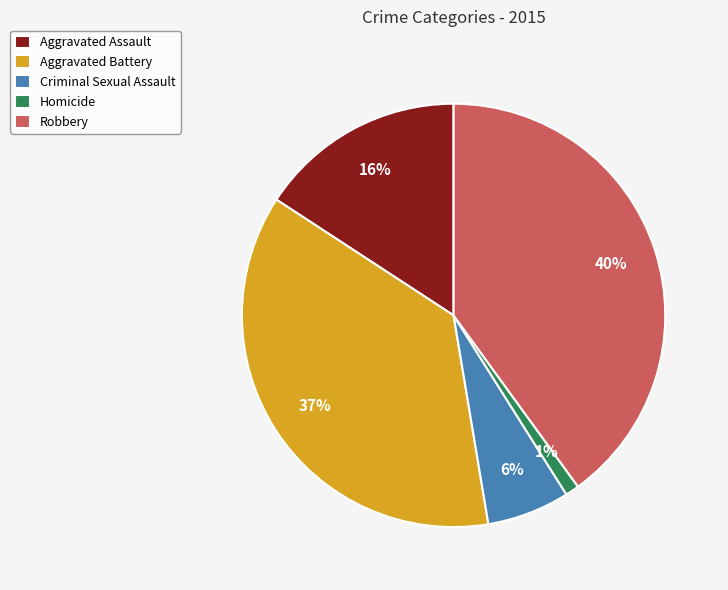

To the nearest percent, what percentage of the pie is Homicide?

1%